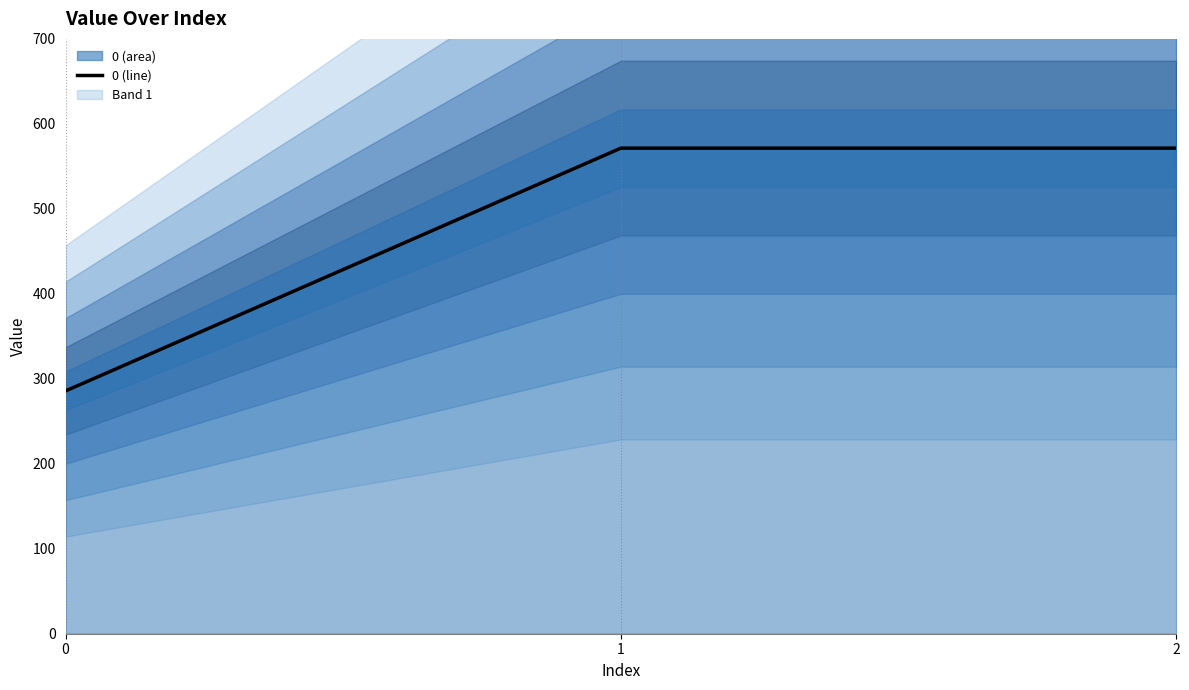

Does the chart have visible grid lines?

Yes